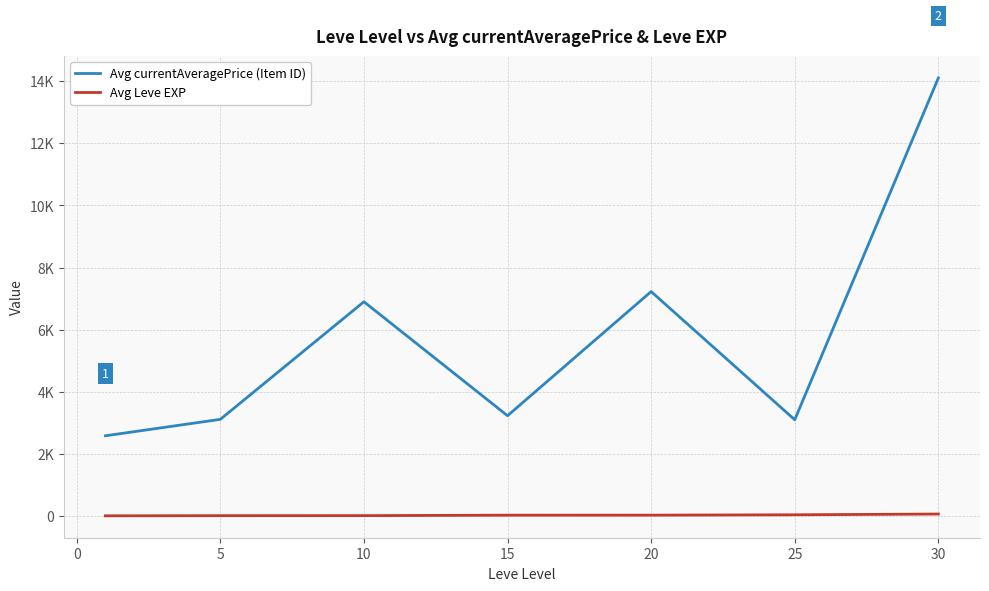

True or false: Avg currentAveragePrice (Item ID) and Avg Leve EXP cross at least once.

False